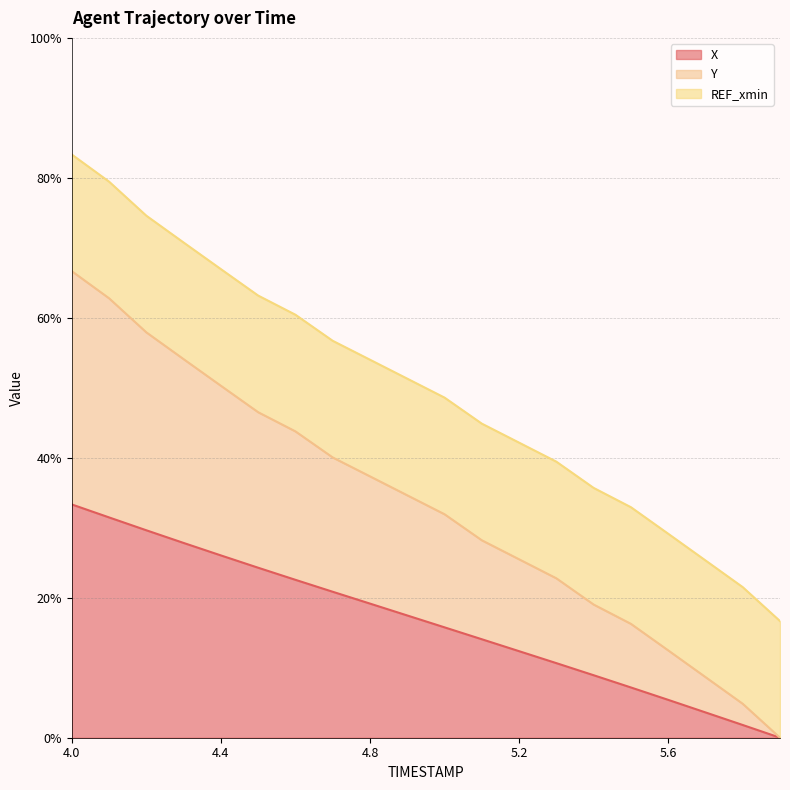

True or false: Y and X intersect in this chart.

False